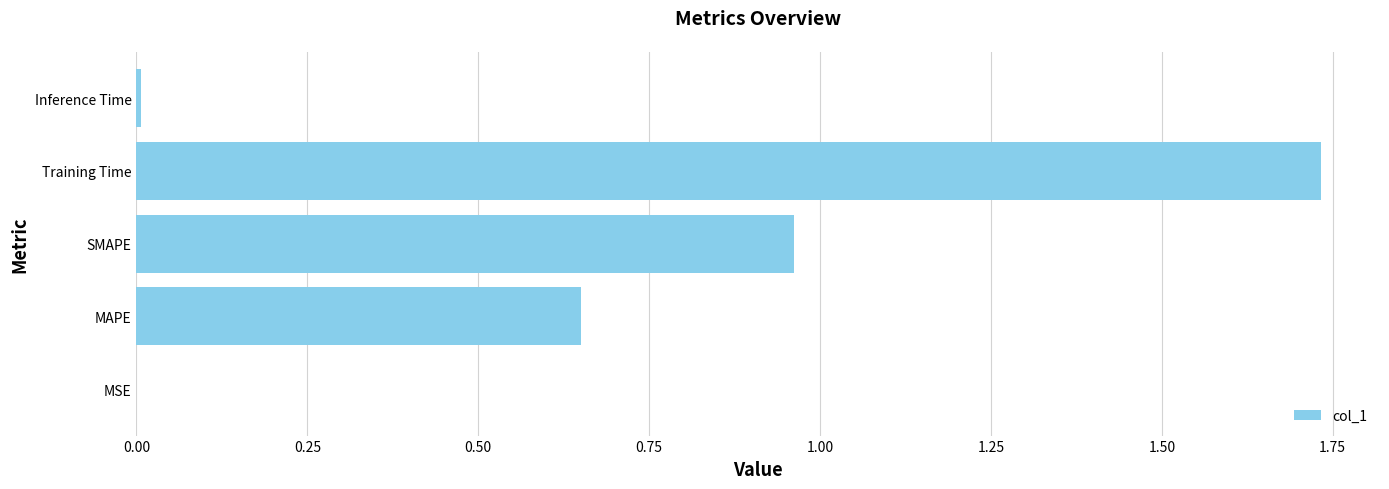

What is the sum of all values?

3.4